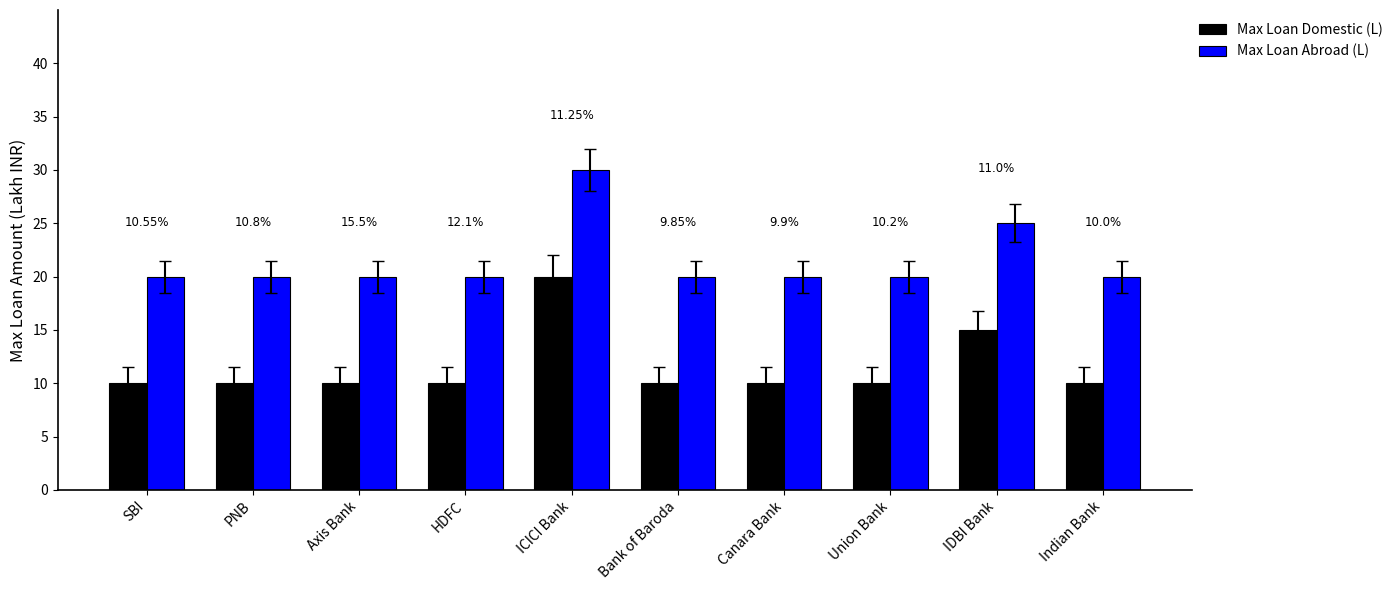

Reading right to left, what are all the values shown in this chart?

Max Loan Domestic (L): Indian Bank=10	IDBI Bank=15	Union Bank=10	Canara Bank=10	Bank of Baroda=10	ICICI Bank=20	HDFC=10	Axis Bank=10	PNB=10	SBI=10
Max Loan Abroad (L): Indian Bank=20	IDBI Bank=25	Union Bank=20	Canara Bank=20	Bank of Baroda=20	ICICI Bank=30	HDFC=20	Axis Bank=20	PNB=20	SBI=20